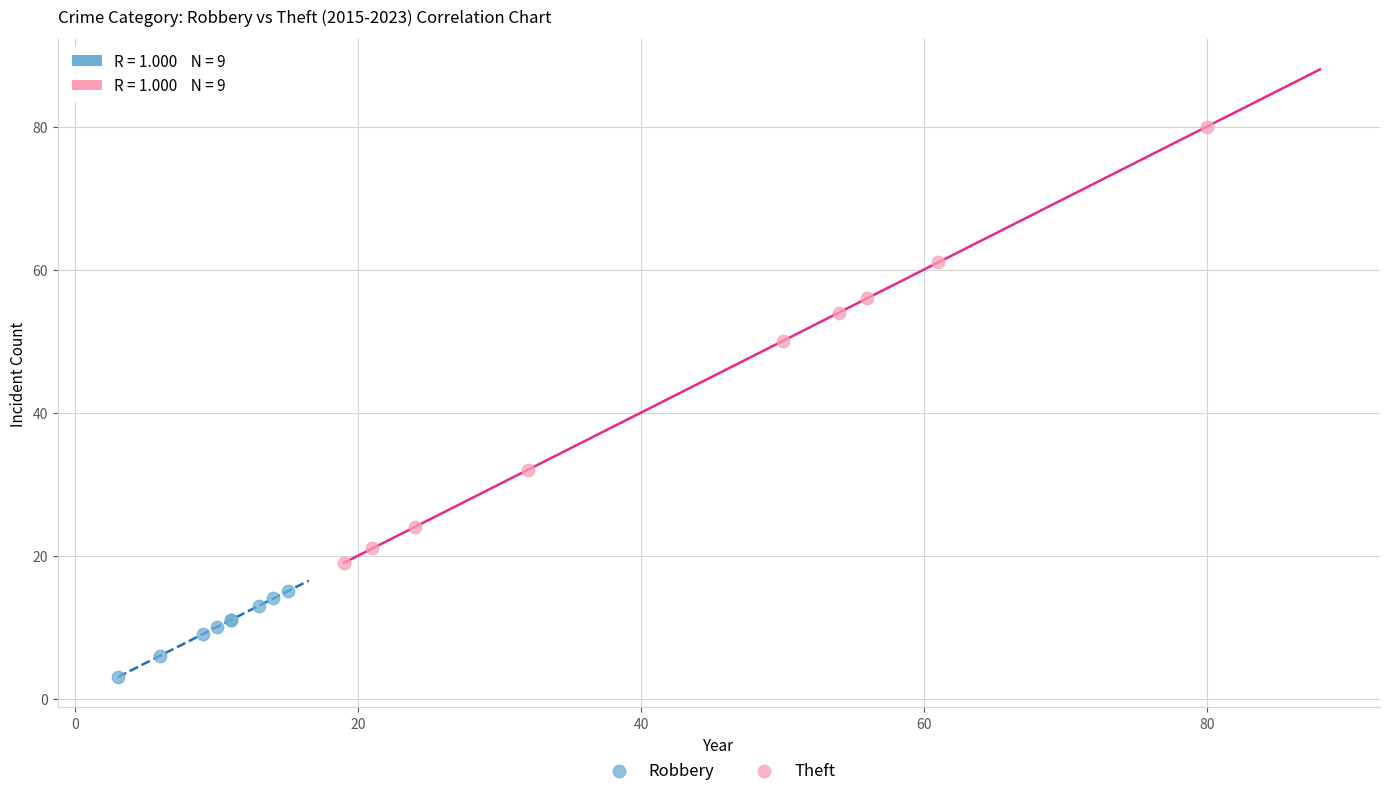

Which series has the widest spread of Y values?

Theft